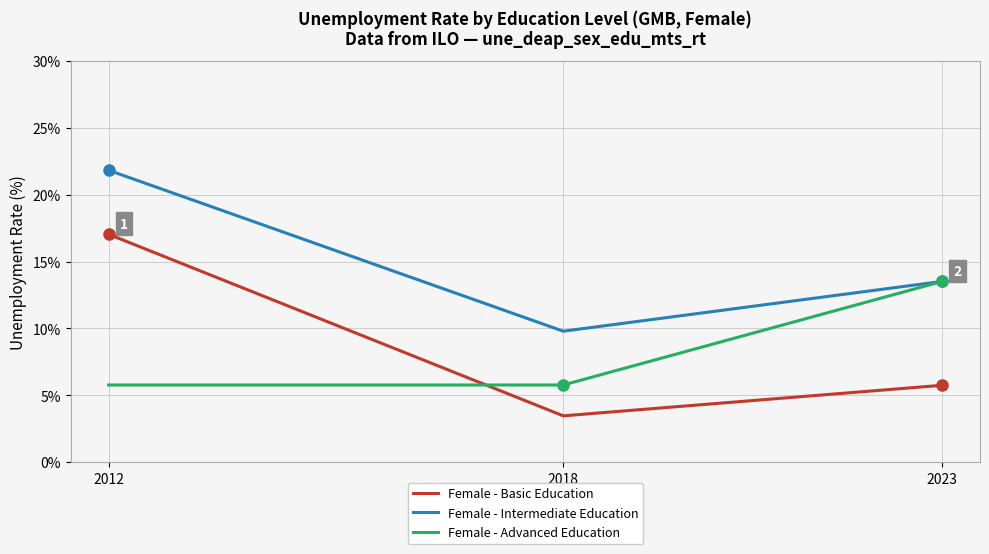

Between 2012 and 2018, which series saw the biggest shift?

Female - Basic Education